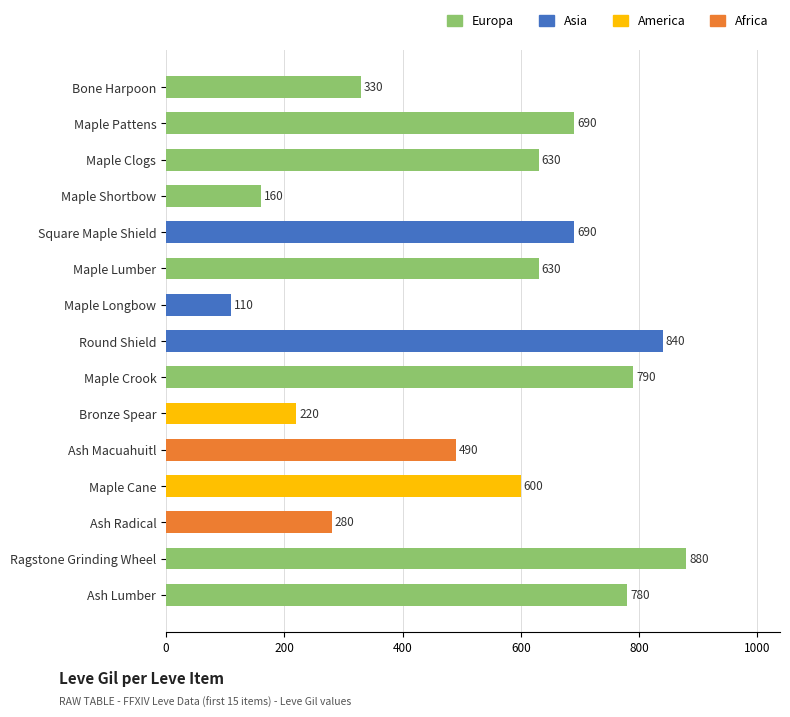

What is the label of the 14th bar from the bottom?

Maple Pattens